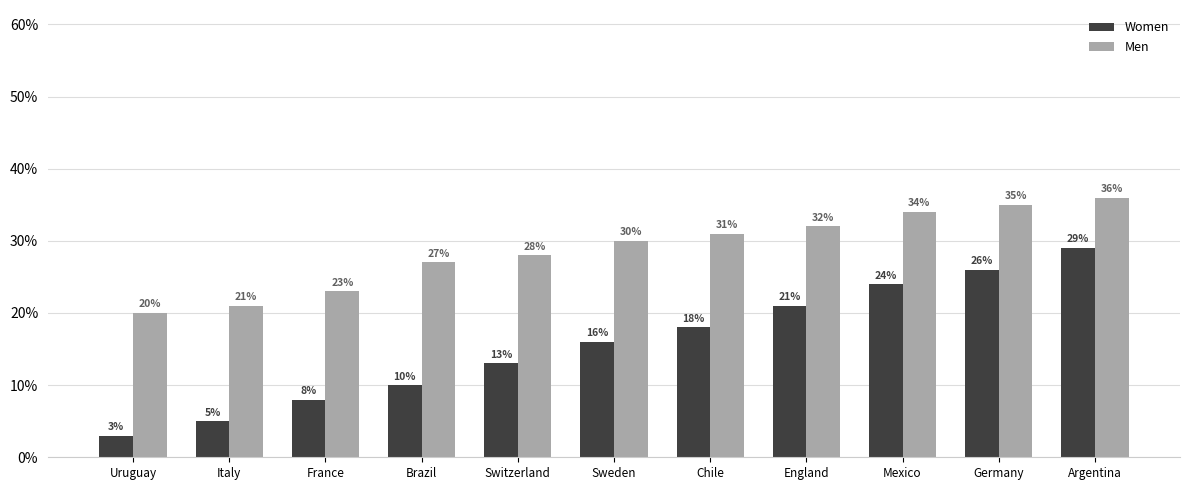

Which series changed the most between Italy and Mexico?

Women